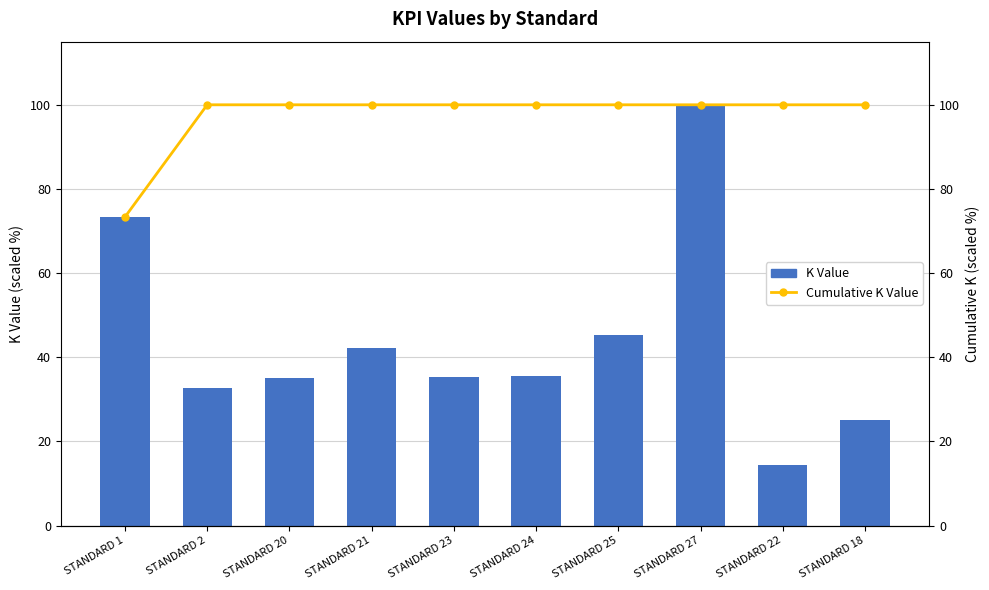

What is the value of the Cumulative K Value bar at the 6th from the left?

100.0